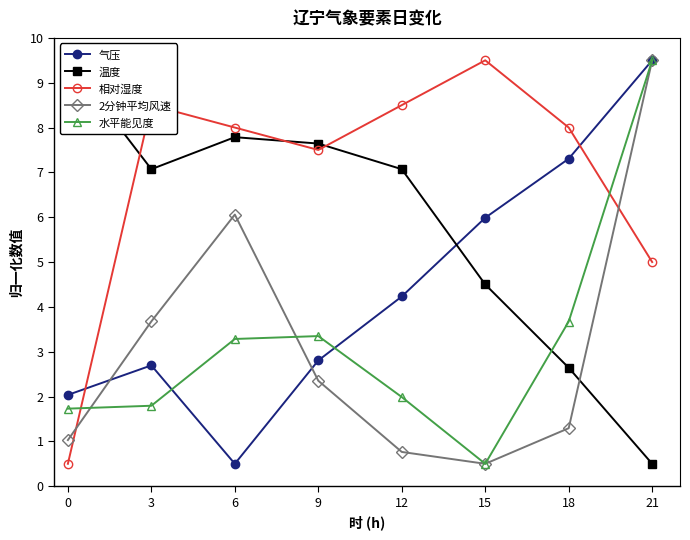

Is this an area chart (filled region under the line)?

No